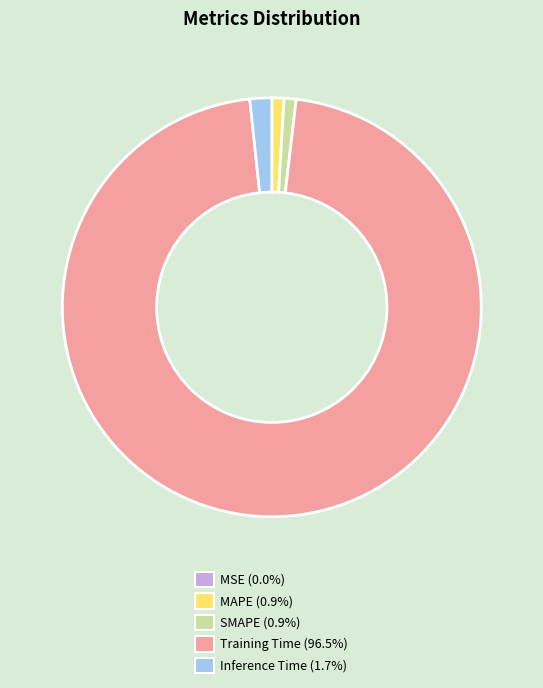

Is there any slice that represents more than half of the pie?

Yes